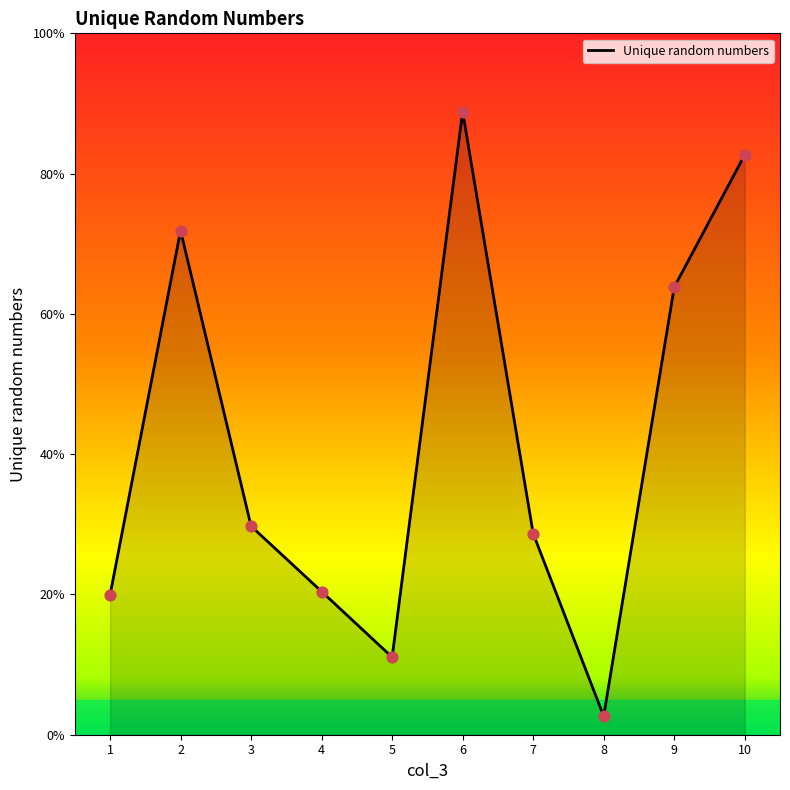

Which has a higher value, 7 or 3?

3